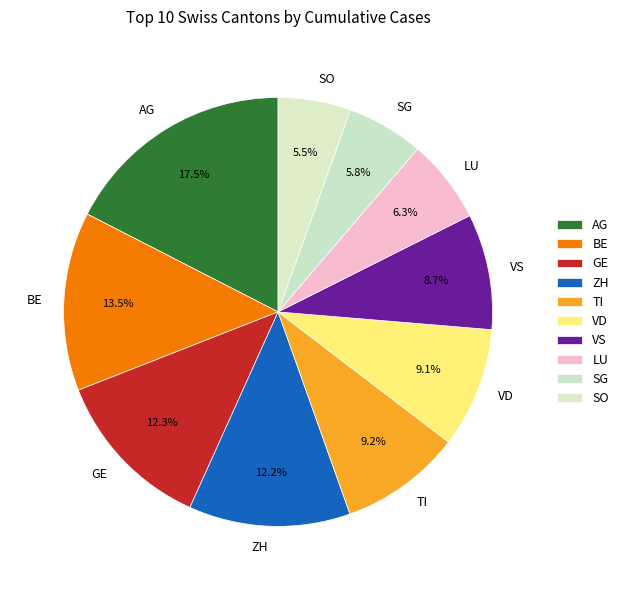

What is the largest slice in the pie chart?

AG